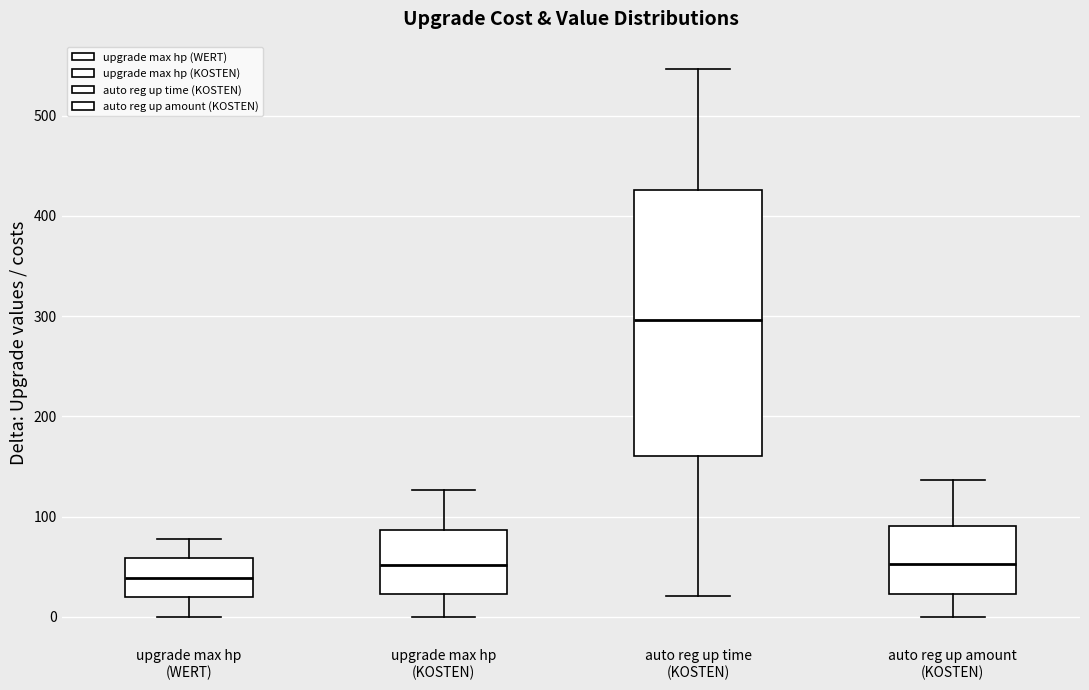

Where is the lower edge of the box for auto reg up amount (KOSTEN) on the y-axis? The values are not printed on the chart, so give them approximately, as read against the axis.

20